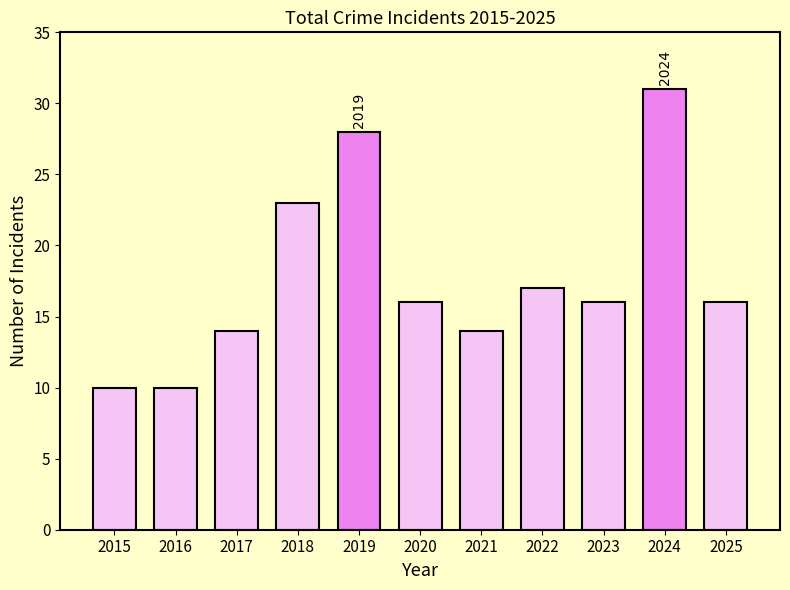

Reading left to right, transcribe all the data shown in this chart.

10	10	14	23	28	16	14	17	16	31	16